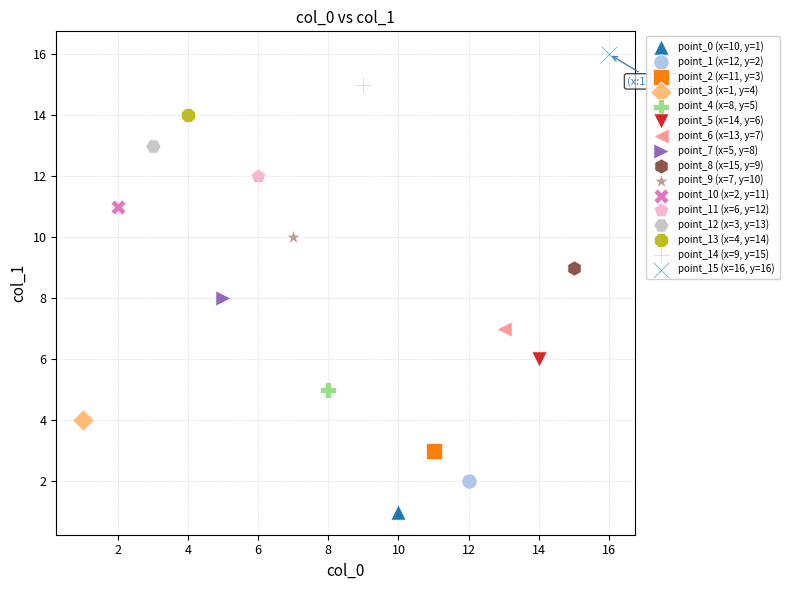

Which series reaches the minimum Y coordinate?

point_0 (x=10, y=1)